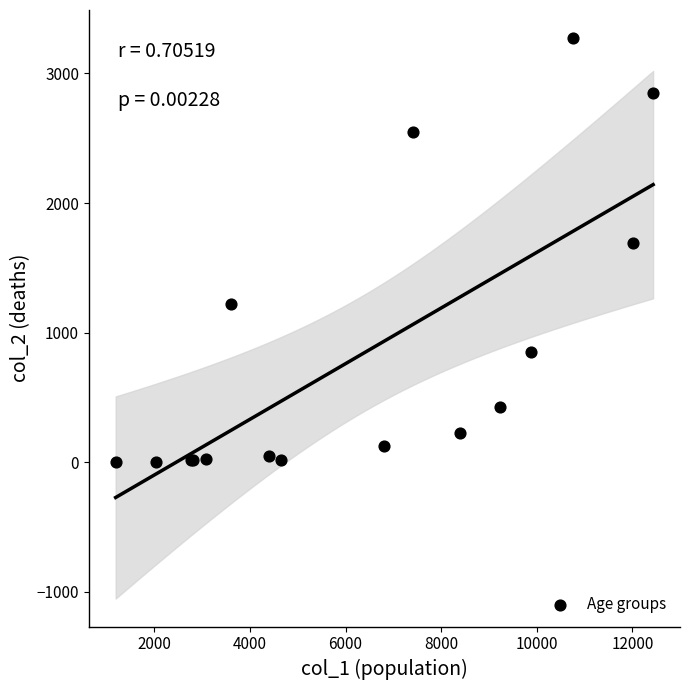

What Y value in the scatter plot is closest to 1638?

1690